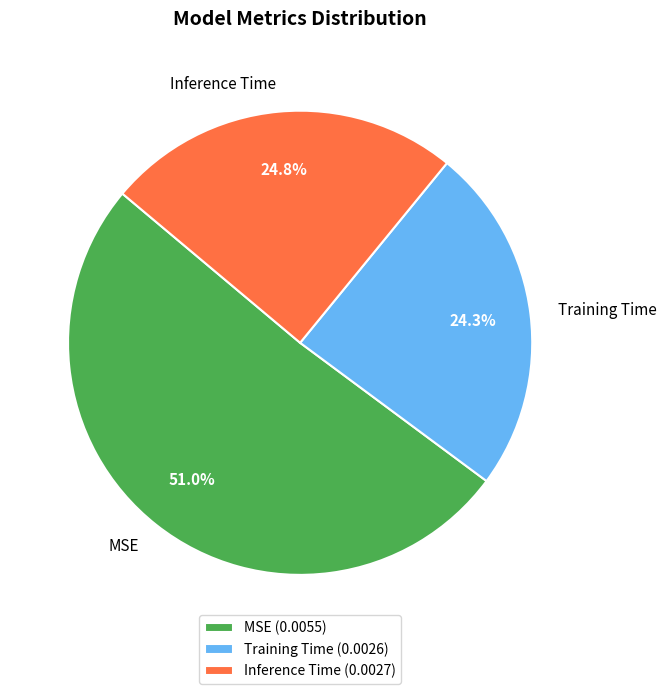

To the nearest percent, what is the average slice percentage?

33%